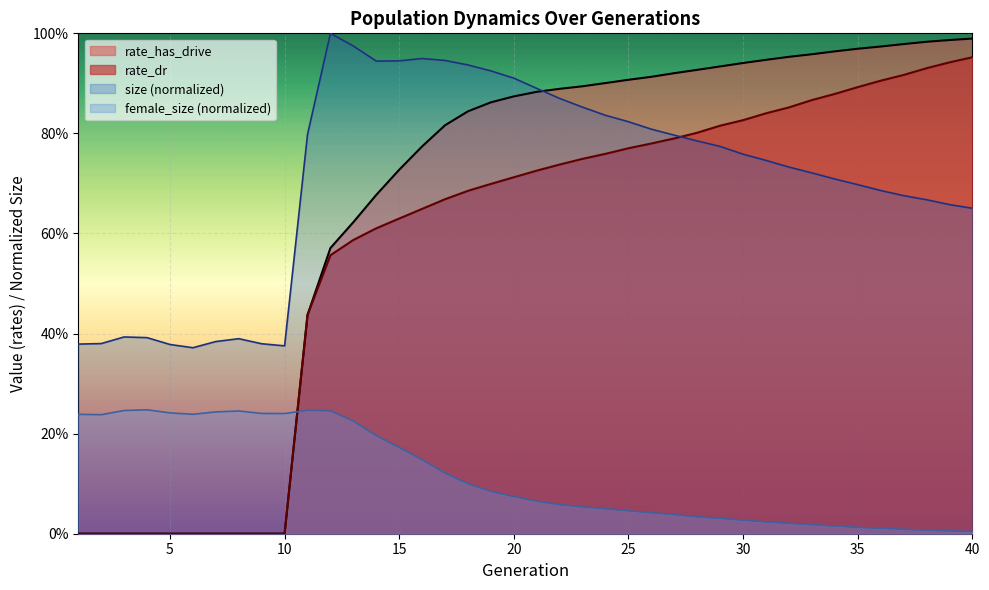

Reading right to left, list all the values displayed in this chart.

size: 0.7	0.7	0.7	0.7	0.7	0.7	0.7	0.7	0.7	0.7	0.8	0.8	0.8	0.8	0.8	0.8	0.8	0.9	0.9	0.9	0.9	0.9	0.9	0.9	0.9	0.9	0.9	1.0	1.0	0.8	0.4	0.4	0.4	0.4	0.4	0.4	0.4	0.4	0.4	0.4
female_size: 0.0	0.0	0.0	0.0	0.0	0.0	0.0	0.0	0.0	0.0	0.0	0.0	0.0	0.0	0.0	0.0	0.0	0.1	0.1	0.1	0.1	0.1	0.1	0.1	0.1	0.2	0.2	0.2	0.2	0.2	0.2	0.2	0.2	0.2	0.2	0.2	0.2	0.2	0.2	0.2
rate_dr: 1.0	0.9	0.9	0.9	0.9	0.9	0.9	0.9	0.9	0.8	0.8	0.8	0.8	0.8	0.8	0.8	0.8	0.7	0.7	0.7	0.7	0.7	0.7	0.7	0.6	0.6	0.6	0.6	0.6	0.4	0.0	0.0	0.0	0.0	0.0	0.0	0.0	0.0	0.0	0.0
rate_has_drive: 1.0	1.0	1.0	1.0	1.0	1.0	1.0	1.0	1.0	0.9	0.9	0.9	0.9	0.9	0.9	0.9	0.9	0.9	0.9	0.9	0.9	0.9	0.8	0.8	0.8	0.7	0.7	0.6	0.6	0.4	0.0	0.0	0.0	0.0	0.0	0.0	0.0	0.0	0.0	0.0